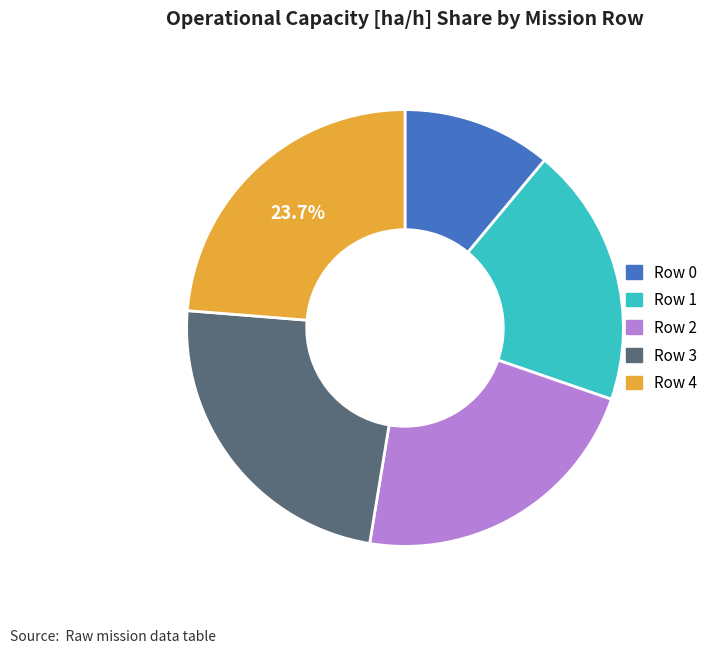

How many segments does this pie chart have?

5